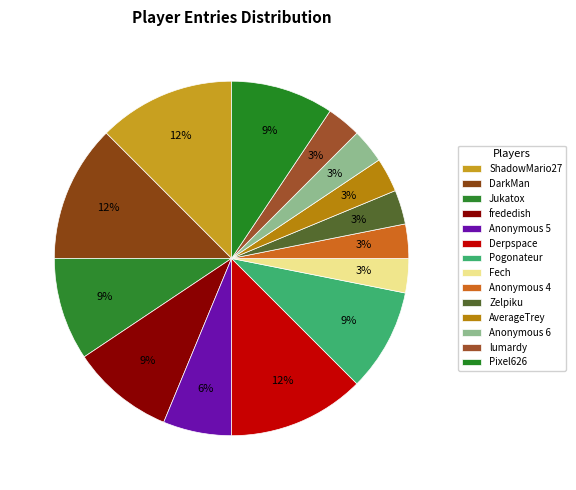

How many segments does this pie chart have?

14